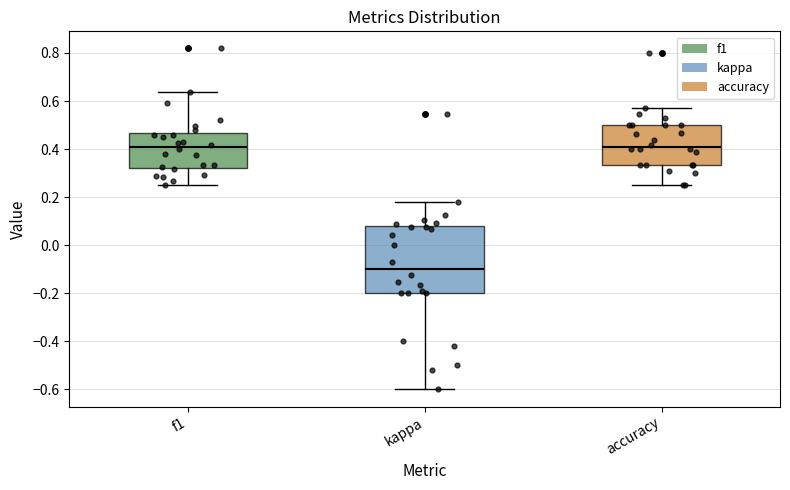

Reading left to right, transcribe this box plot: for each box, give where its median line is, the range the box spans, and where its two whiskers end, as read against the y-axis. The values are not printed on the chart, so give them approximately, as read against the axis.

f1: median 0.40, box 0.32 to 0.46, whiskers 0.26 to 0.64
kappa: median -0.10, box -0.20 to 0.08, whiskers -0.60 to 0.18
accuracy: median 0.40, box 0.34 to 0.50, whiskers 0.26 to 0.58